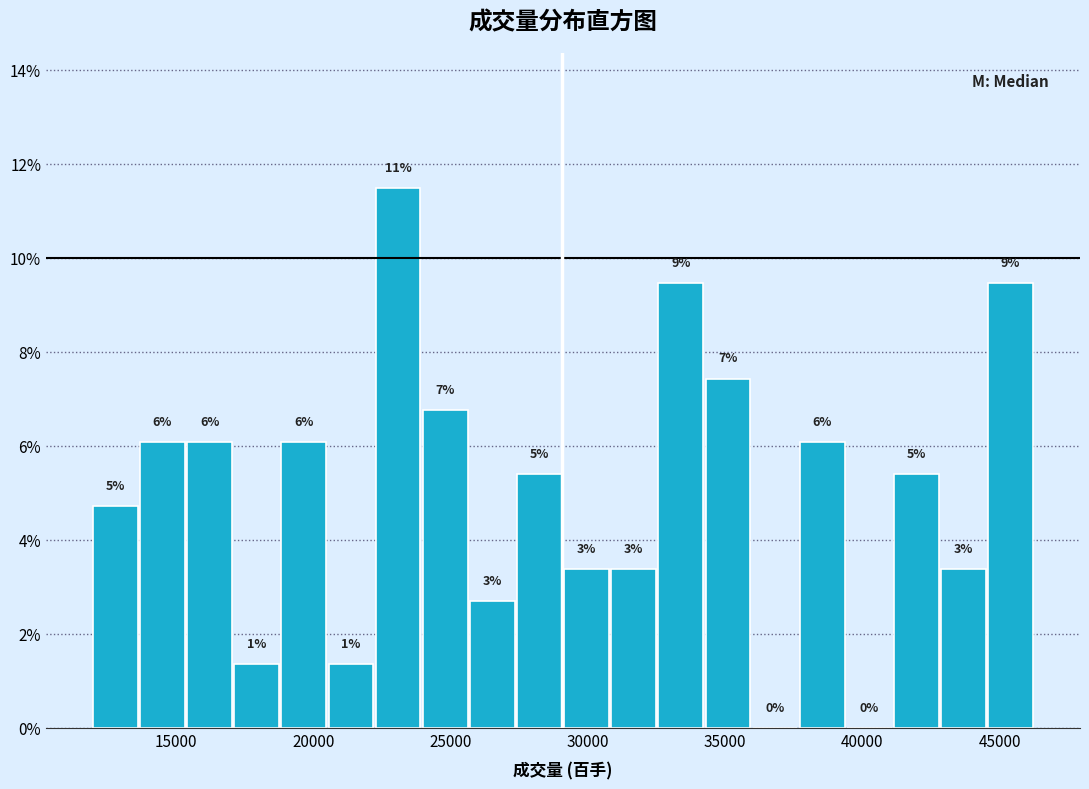

Read against the x-axis, roughly where is the centre of the tallest bar?

23000